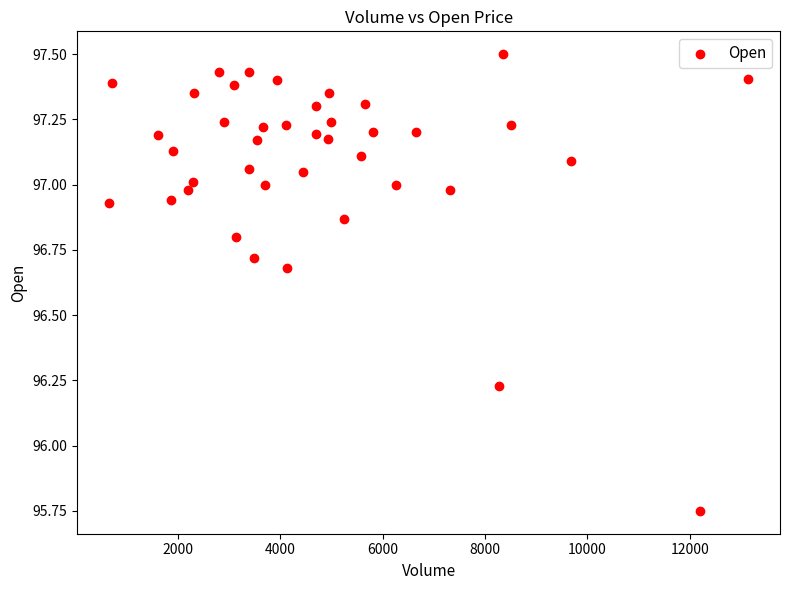

What is the range of X values (max minus min)?

12489.0